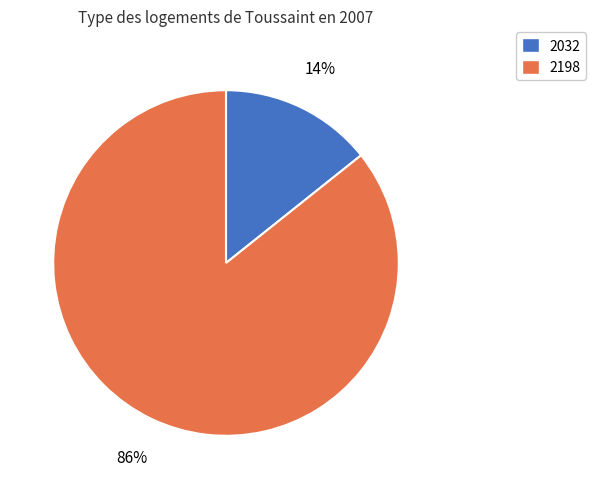

Between 2032 and 2198, which is larger?

2198